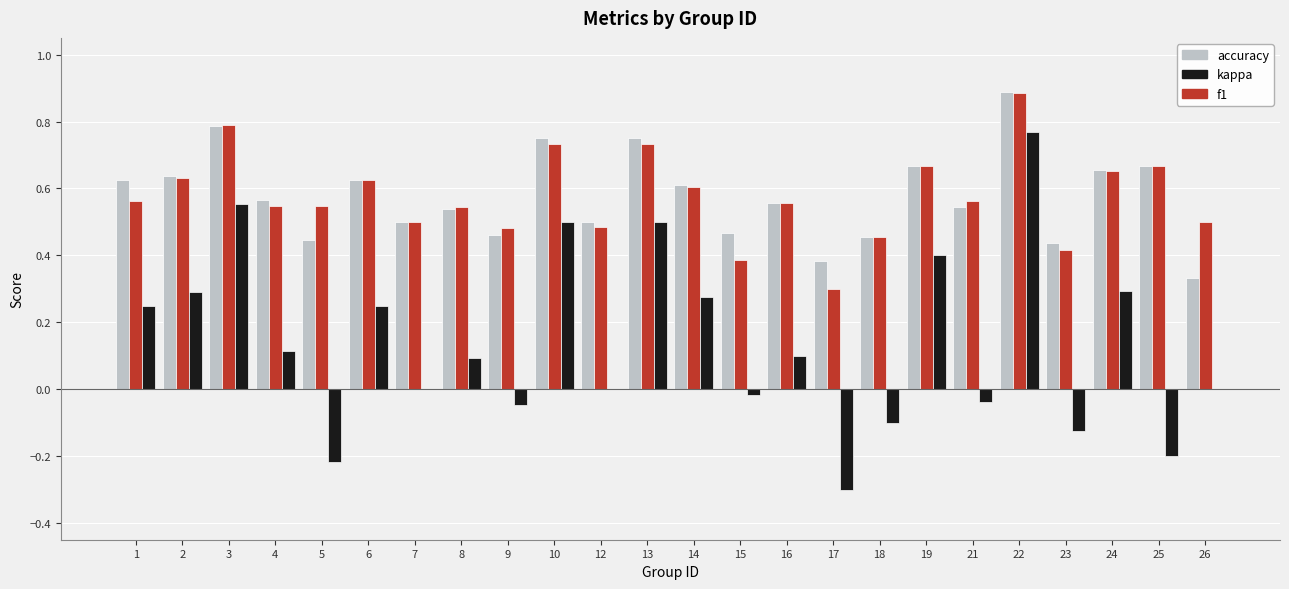

Which series has the widest spread of values?

kappa